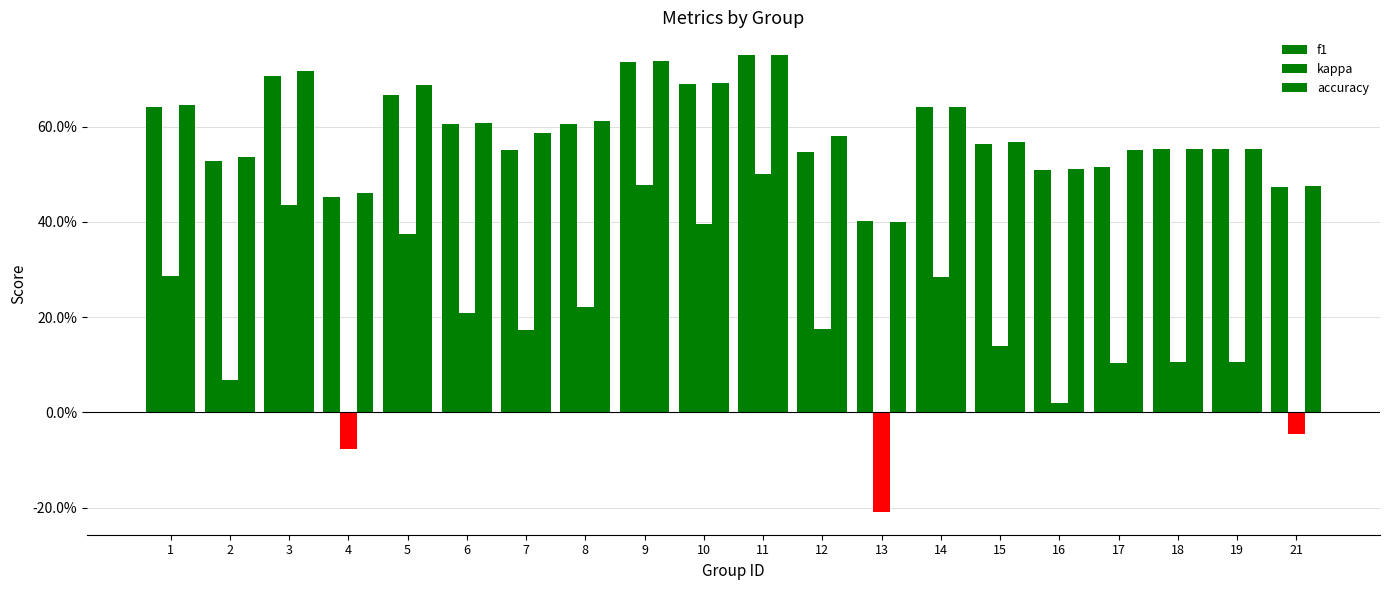

What is the value of the accuracy bar at the 20th from the left?

0.5